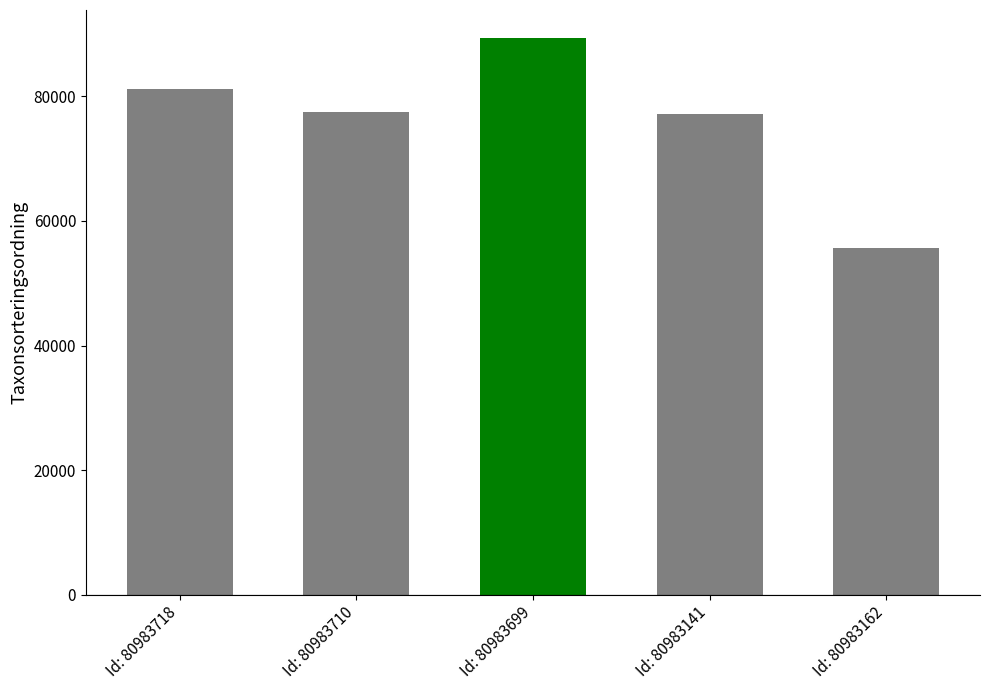

How many bars are there in total?

5